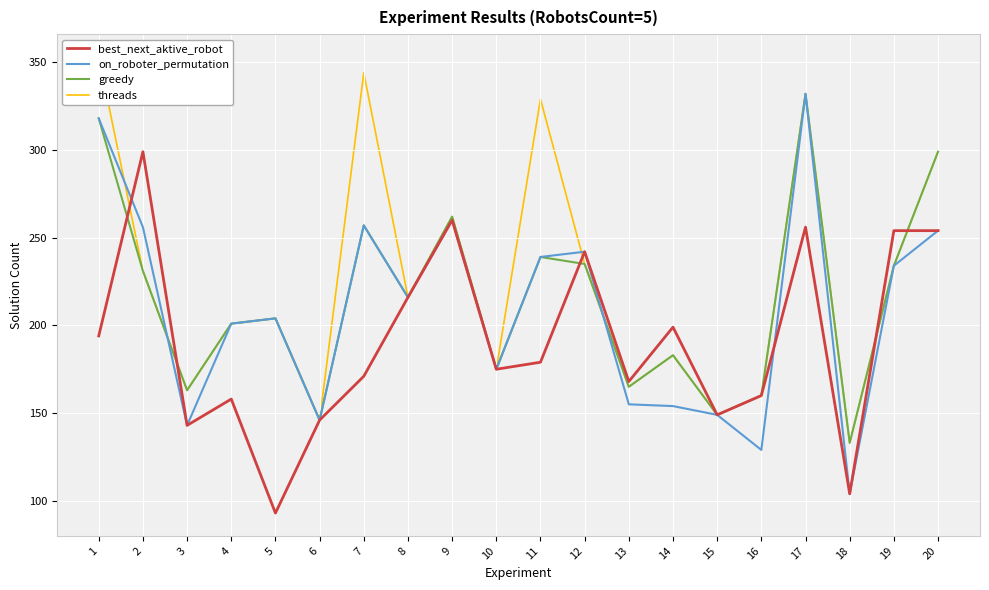

What is the difference between the maximum and minimum values in the on_roboter_permutation series?

228